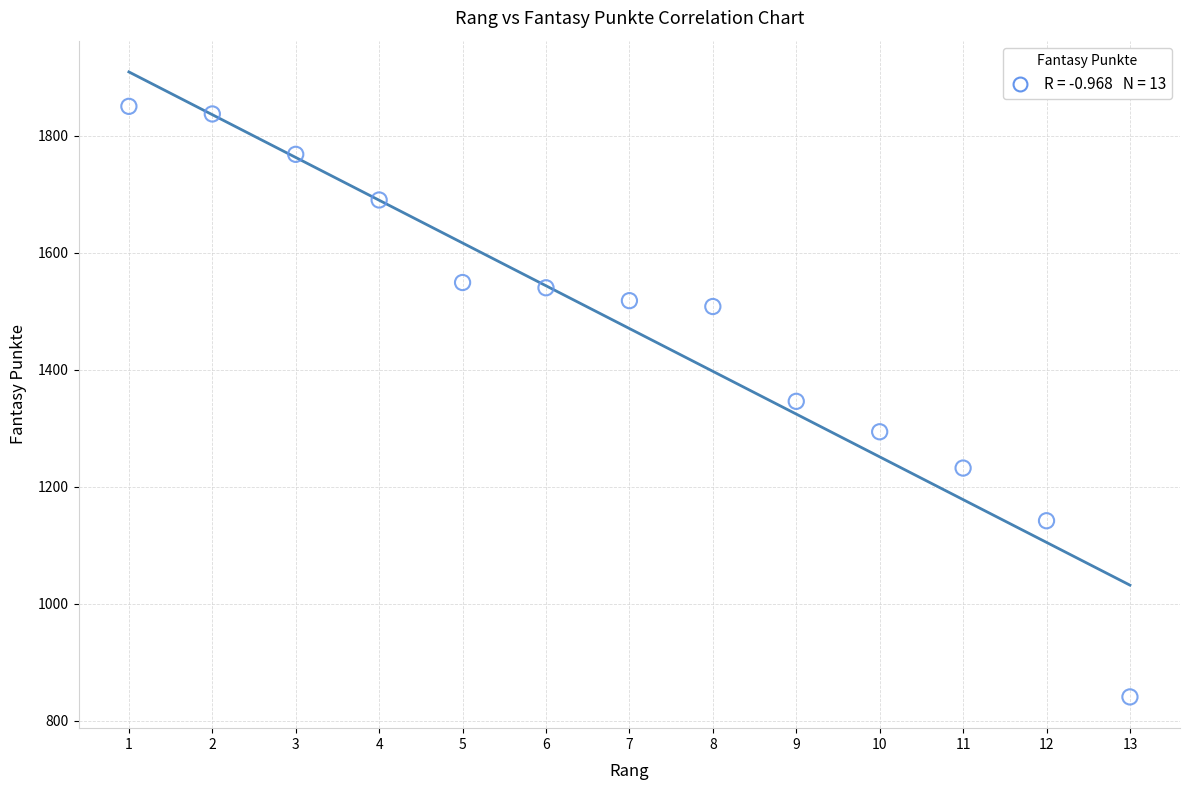

What is the range of X values (max minus min)?

12